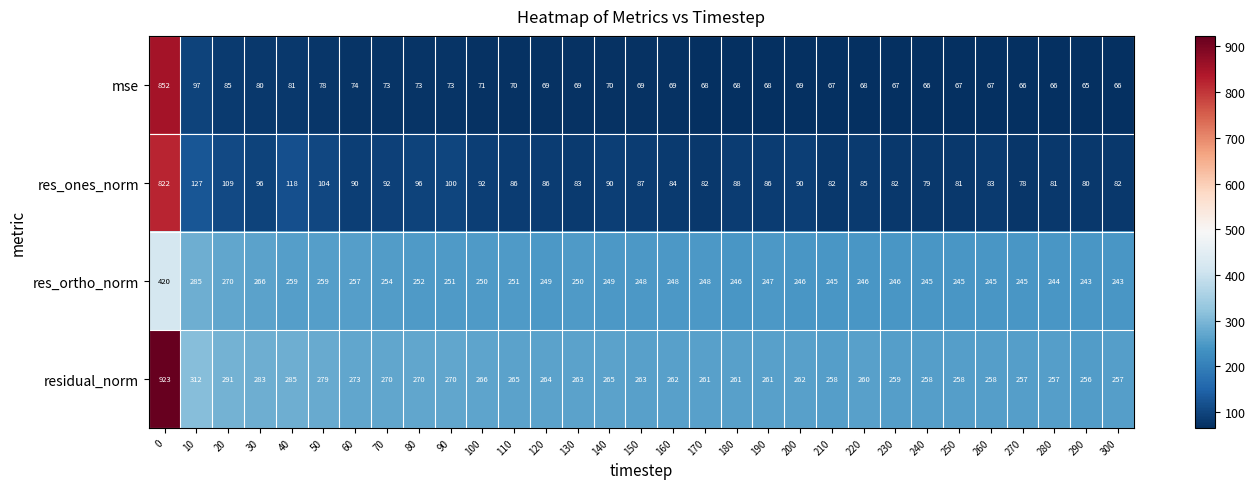

Between 0 and 120, which series saw the biggest shift?

mse